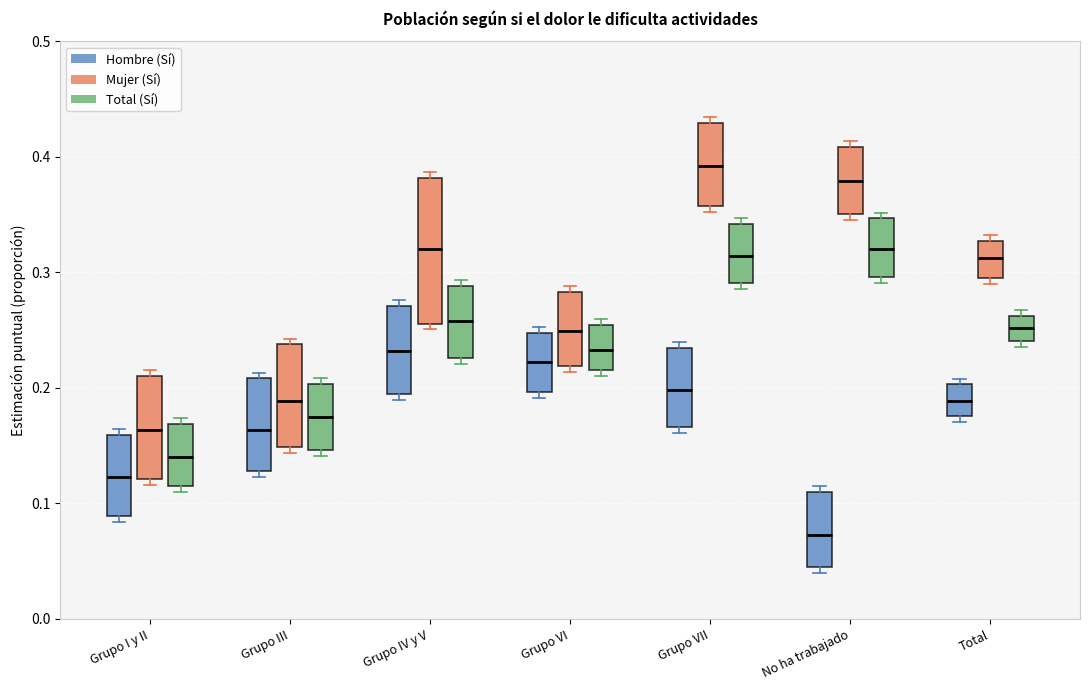

Which box's median line is the highest?

Grupo VII (Mujer (Sí))